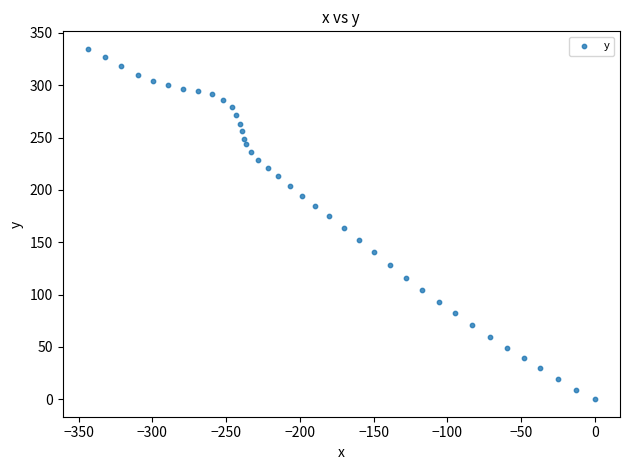

What is the range of X values (max minus min)?

343.8